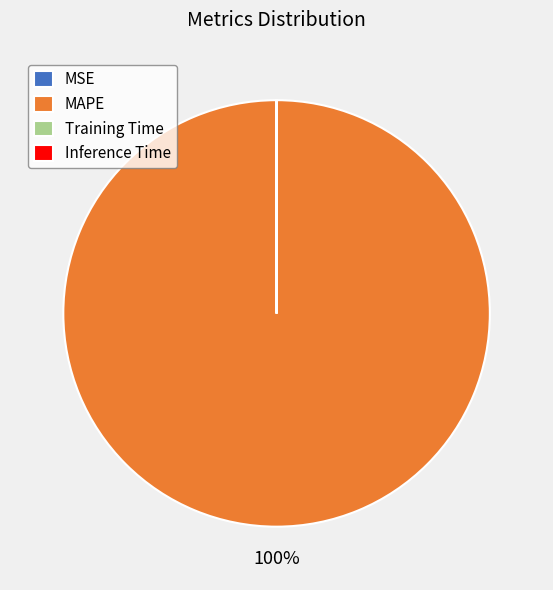

Which slice is the largest?

MAPE